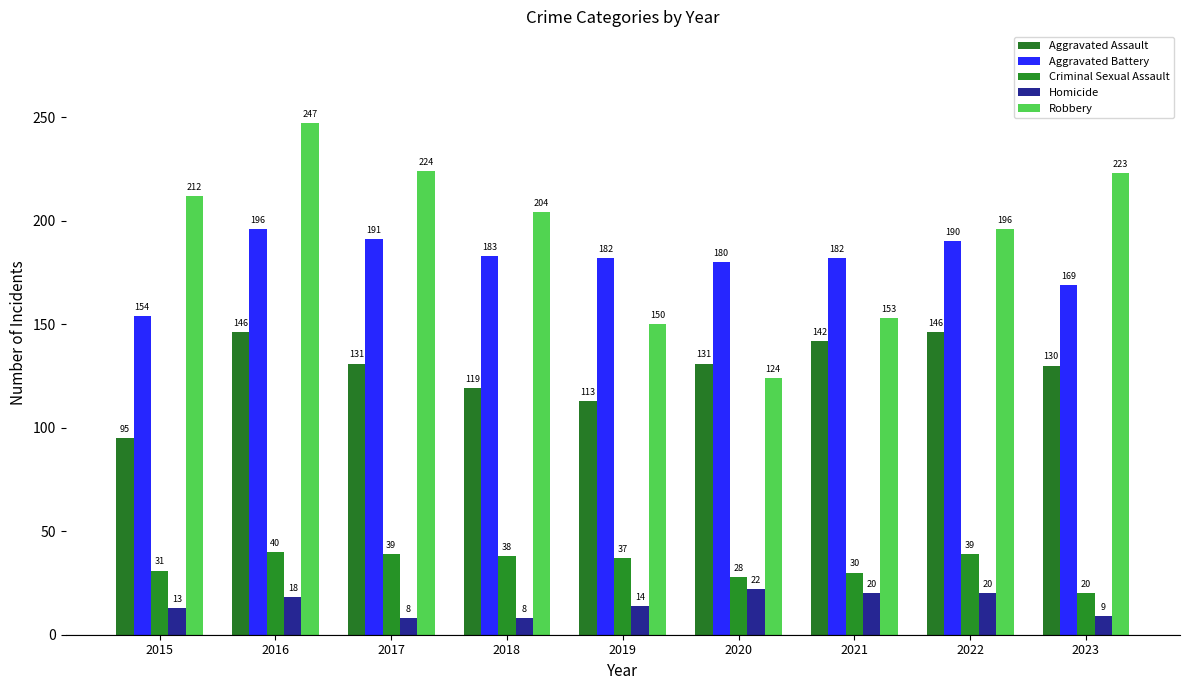

Reading left to right, transcribe all the data shown in this chart.

Aggravated Assault: 95	146	131	119	113	131	142	146	130
Aggravated Battery: 154	196	191	183	182	180	182	190	169
Criminal Sexual Assault: 31	40	39	38	37	28	30	39	20
Homicide: 13	18	8	8	14	22	20	20	9
Robbery: 212	247	224	204	150	124	153	196	223